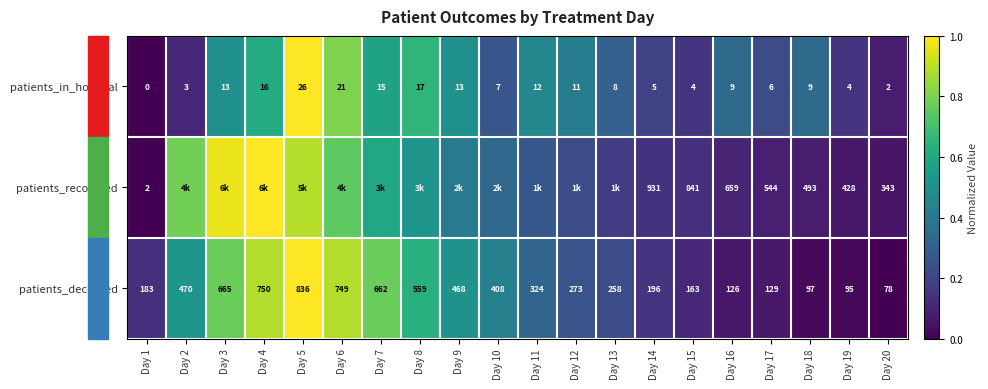

Rank the series at Day 1 from highest to lowest value.

patients_deceased, patients_recovered, patients_in_hospital